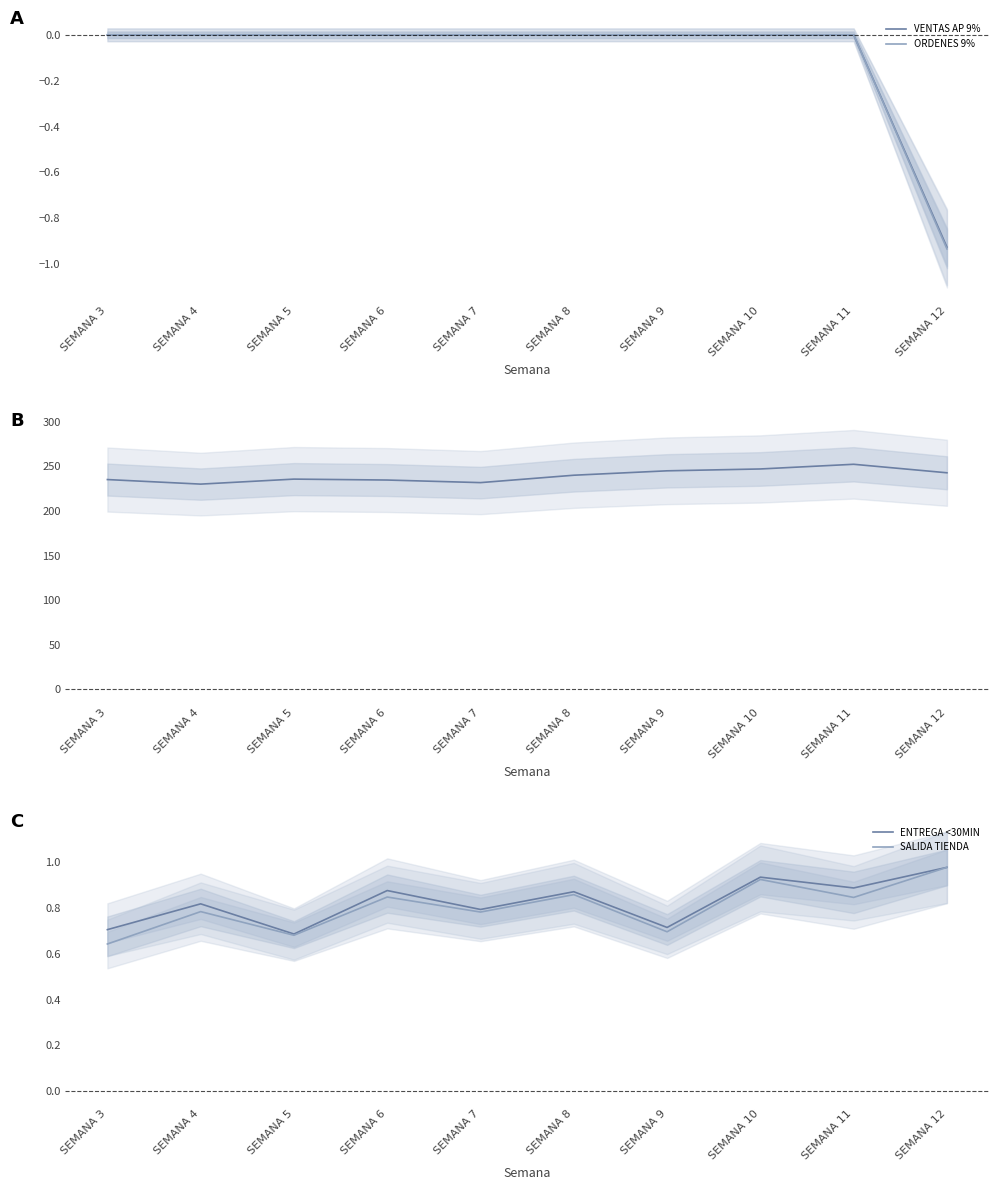

Rank the series at SEMANA 6 from highest to lowest value.

TICKET PROM, ENTREGA <30MIN, SALIDA TIENDA, VENTAS AP 9%, ORDENES 9%